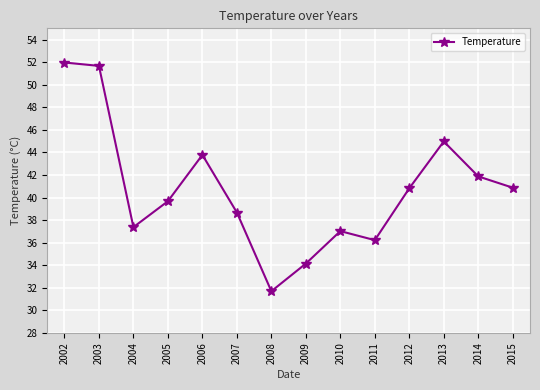

What is the difference between the maximum and minimum values?

20.3